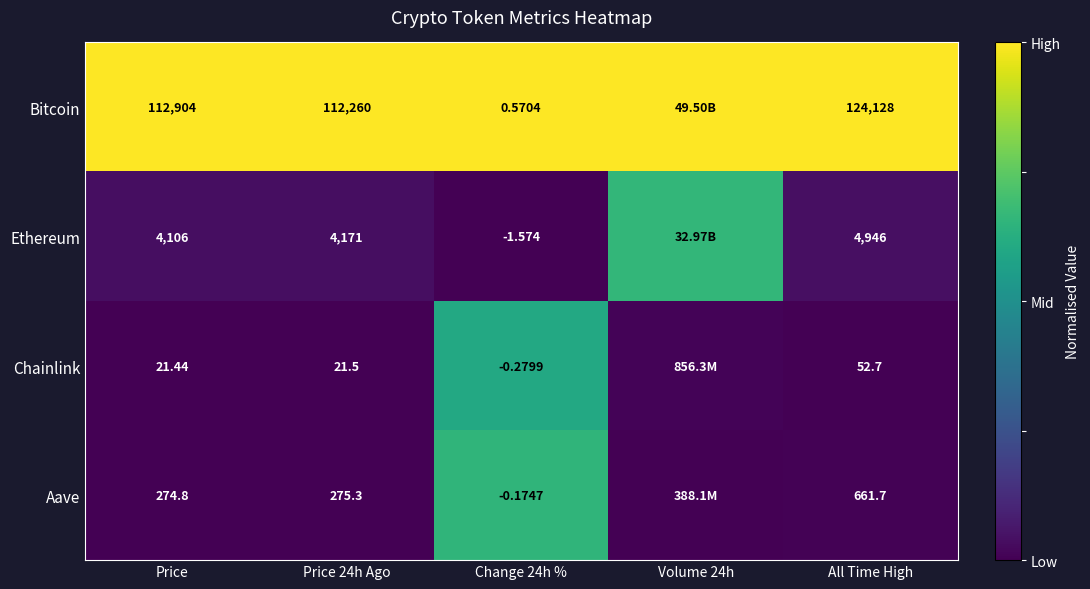

Is the value of Bitcoin at Change 24h % greater than the value of Aave at Price 24h Ago?

No